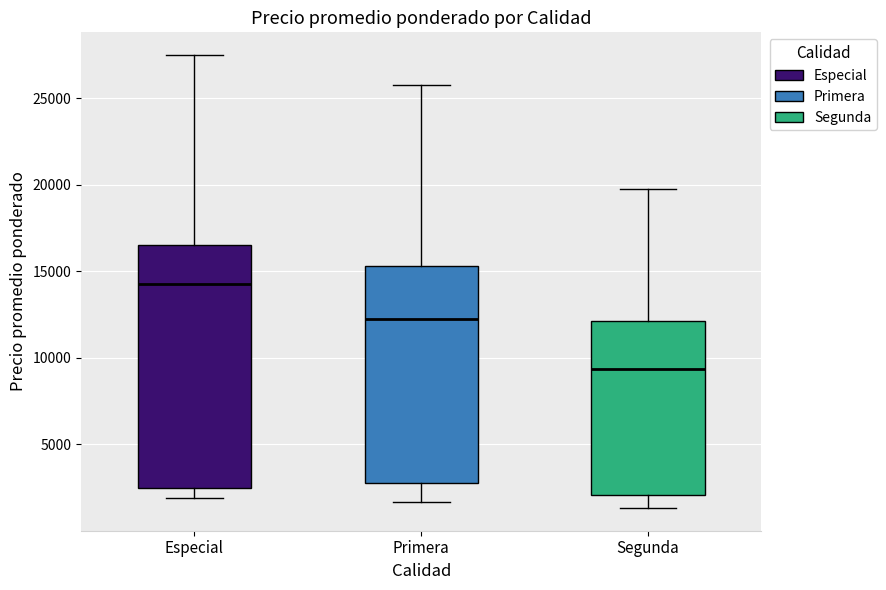

Reading left to right, read every box against the y-axis: the position of its median line, the range the box covers, and the ends of its whiskers. The values are not printed on the chart, so give them approximately, as read against the axis.

Especial: median 14500, box 2500 to 16500, whiskers 2000 to 27500
Primera: median 12500, box 3000 to 15500, whiskers 1500 to 26000
Segunda: median 9500, box 2000 to 12000, whiskers 1500 to 20000